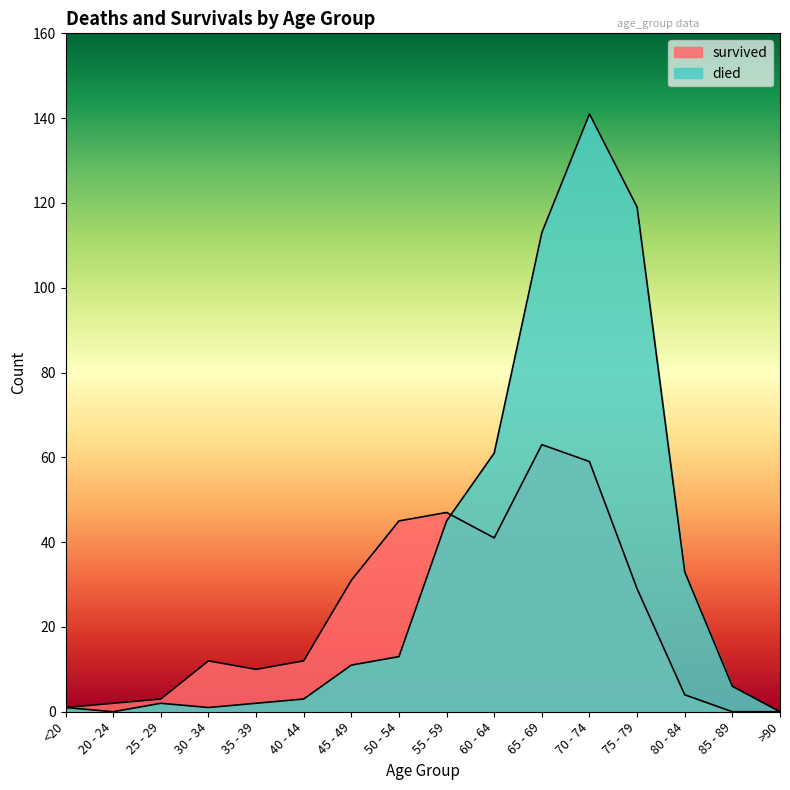

Between 35 - 39 and 55 - 59, which series saw the biggest shift?

died